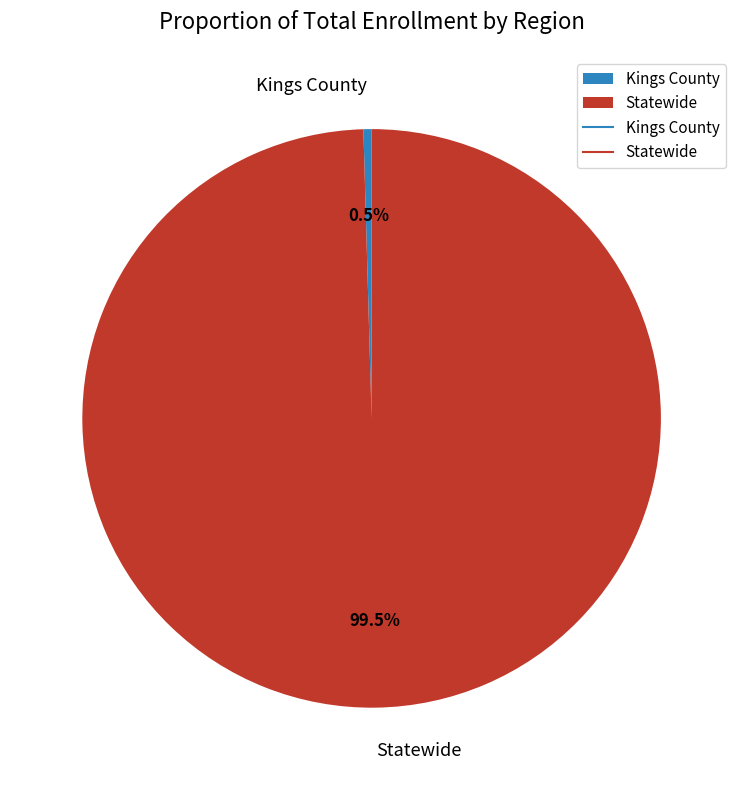

What is the ratio of the value at Statewide to the value at Kings County?

220.1